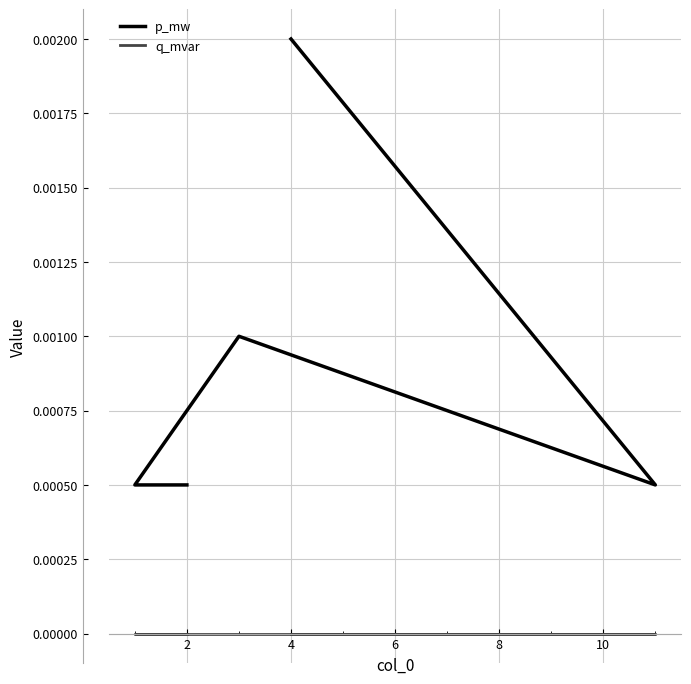

Rank the series at 4 from highest to lowest value.

p_mw, q_mvar